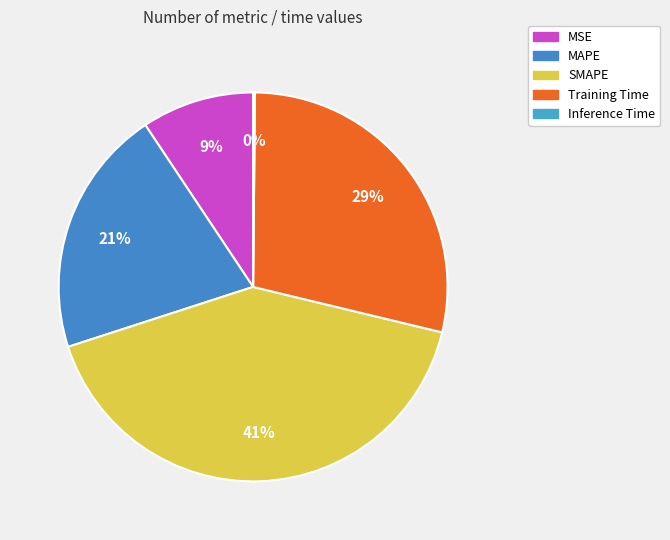

Is it true that Inference Time is 1% of the pie?

False